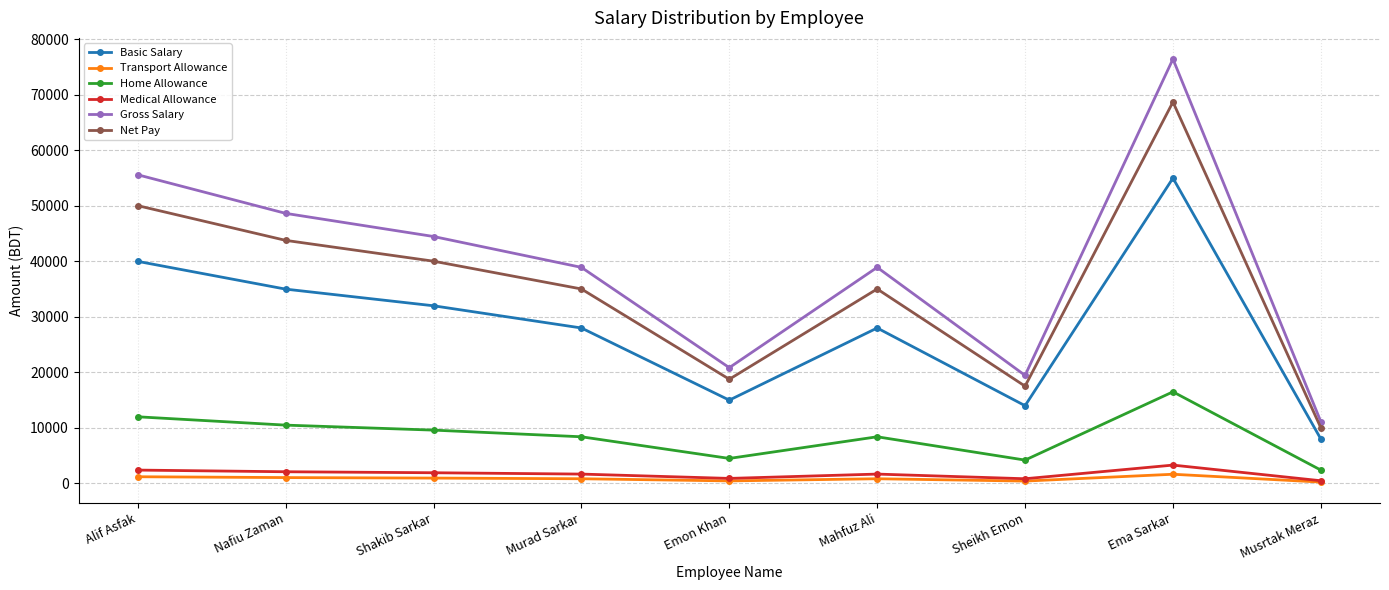

What is the maximum value for Basic Salary?

55000